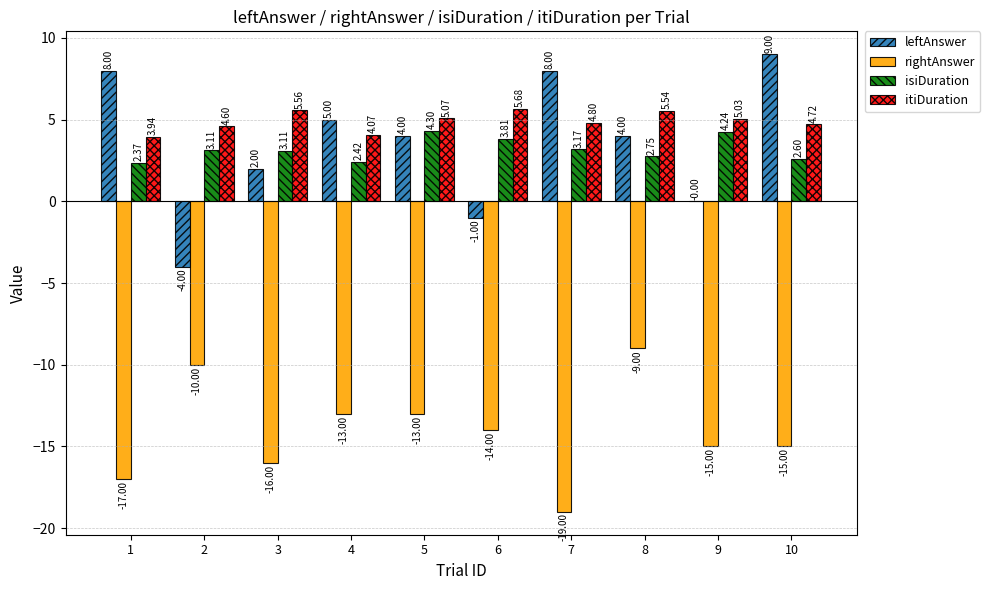

Are the bars horizontal?

No